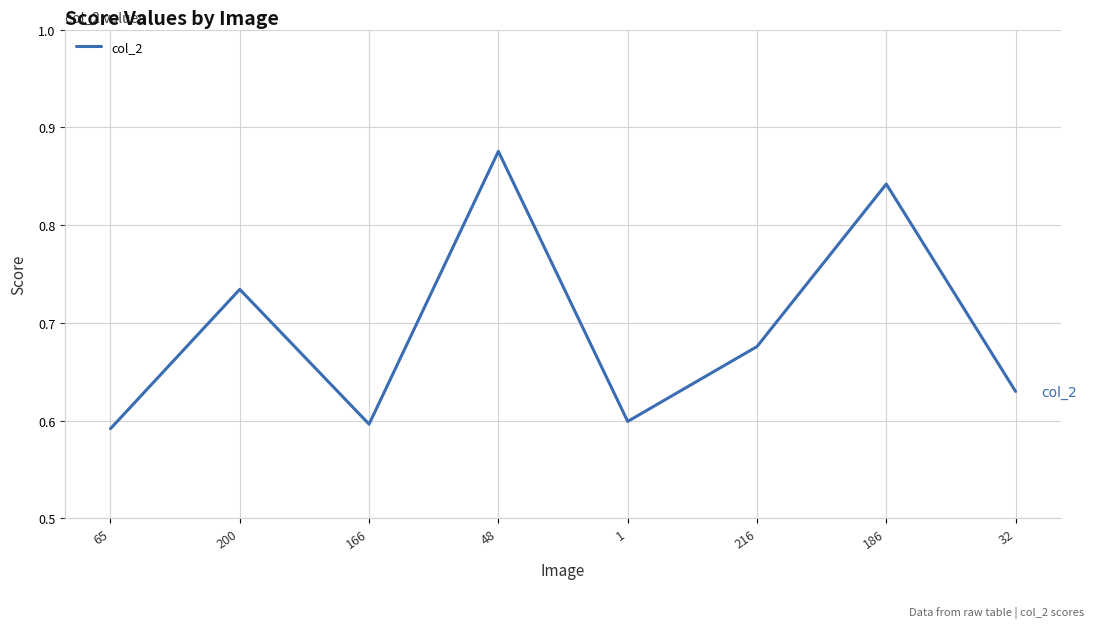

Is this an area chart (filled region under the line)?

No